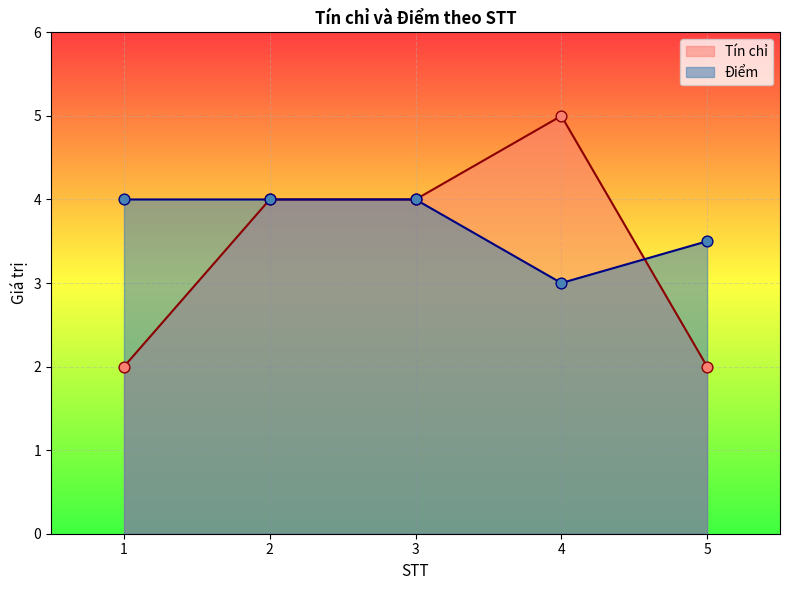

What are all the series names shown in the legend?

Tín chỉ, Điểm